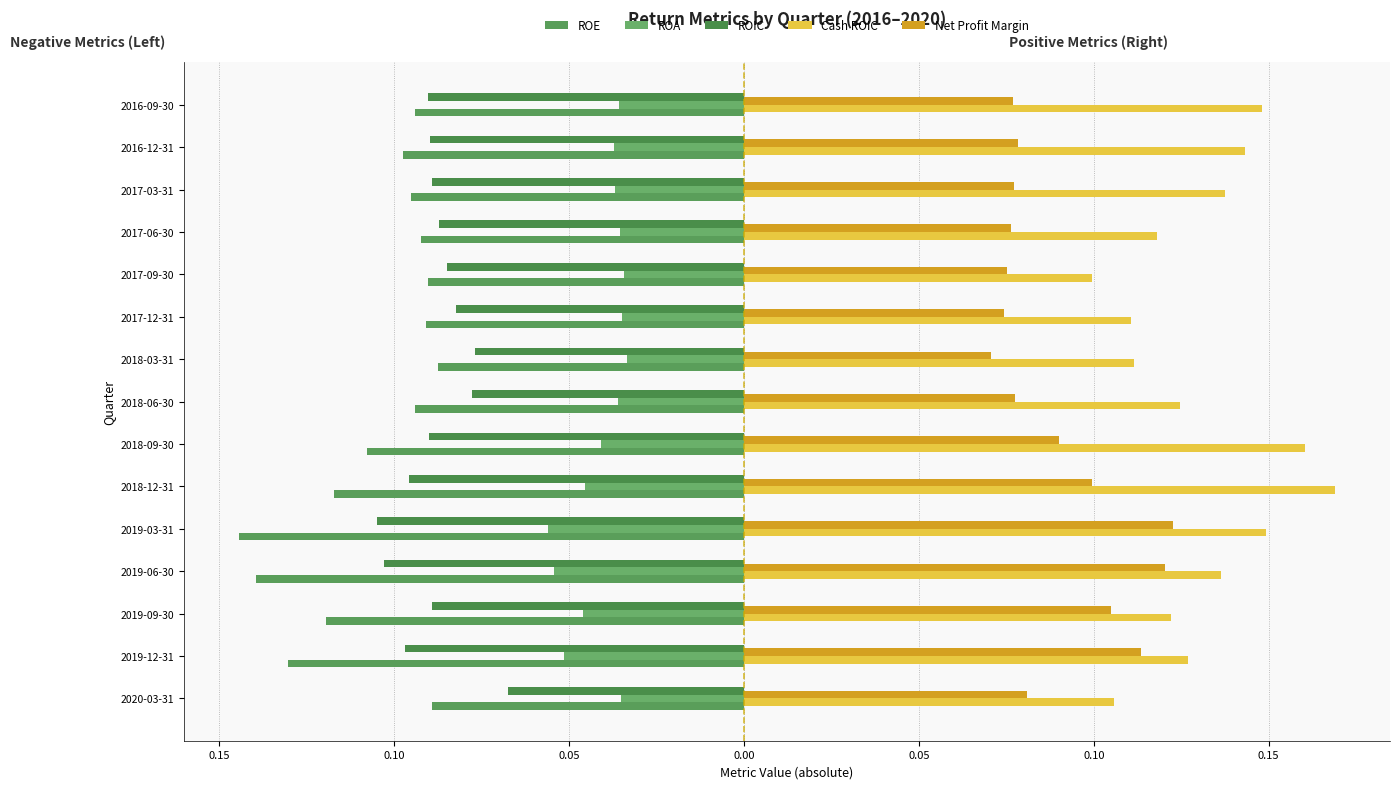

Reading right to left, extract all data points from this chart.

ROE: -0.1	-0.1	-0.1	-0.1	-0.1	-0.1	-0.1	-0.1	-0.1	-0.1	-0.1	-0.1	-0.1	-0.1	-0.1
ROA: -0.0	-0.0	-0.0	-0.0	-0.0	-0.0	-0.0	-0.0	-0.0	-0.0	-0.1	-0.1	-0.0	-0.1	-0.0
ROIC: -0.1	-0.1	-0.1	-0.1	-0.1	-0.1	-0.1	-0.1	-0.1	-0.1	-0.1	-0.1	-0.1	-0.1	-0.1
Cash ROIC: 0.1	0.1	0.1	0.1	0.1	0.1	0.1	0.1	0.2	0.2	0.1	0.1	0.1	0.1	0.1
Net Profit Margin: 0.1	0.1	0.1	0.1	0.1	0.1	0.1	0.1	0.1	0.1	0.1	0.1	0.1	0.1	0.1